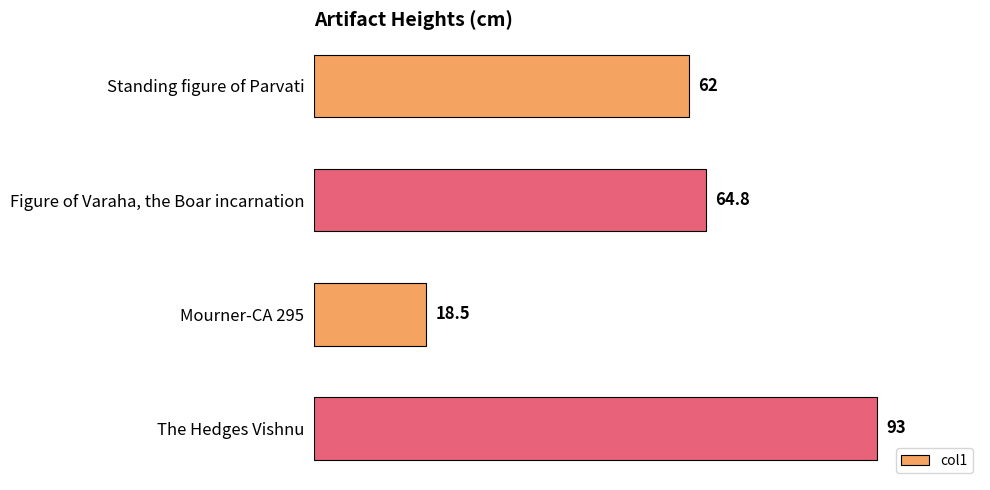

Rank the categories by value from highest to lowest.

The Hedges Vishnu, Figure of Varaha, the Boar incarnation, Standing figure of Parvati, Mourner-CA 295